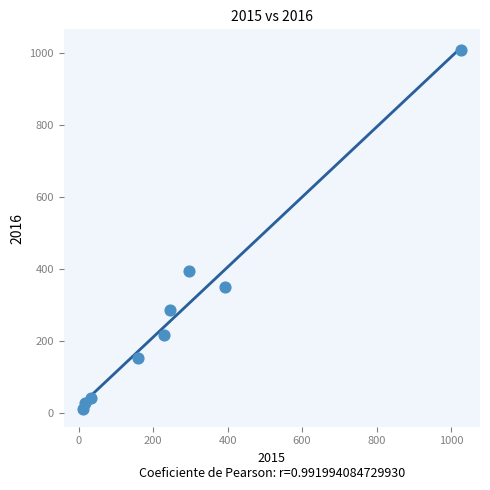

What Y value in the scatter plot is closest to 511?

394